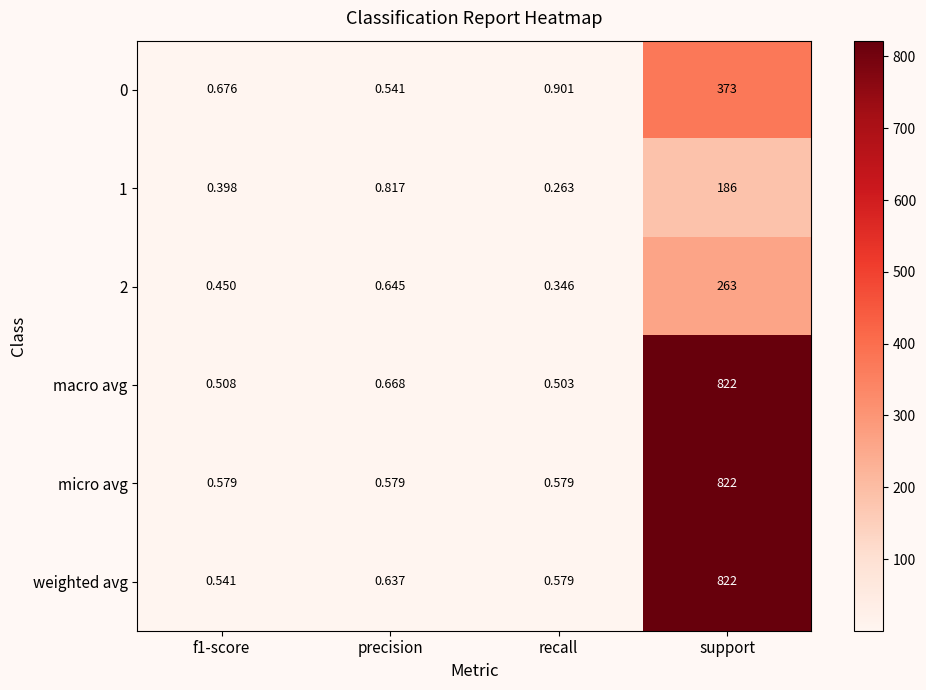

Which label corresponds to the largest value in the chart?

support